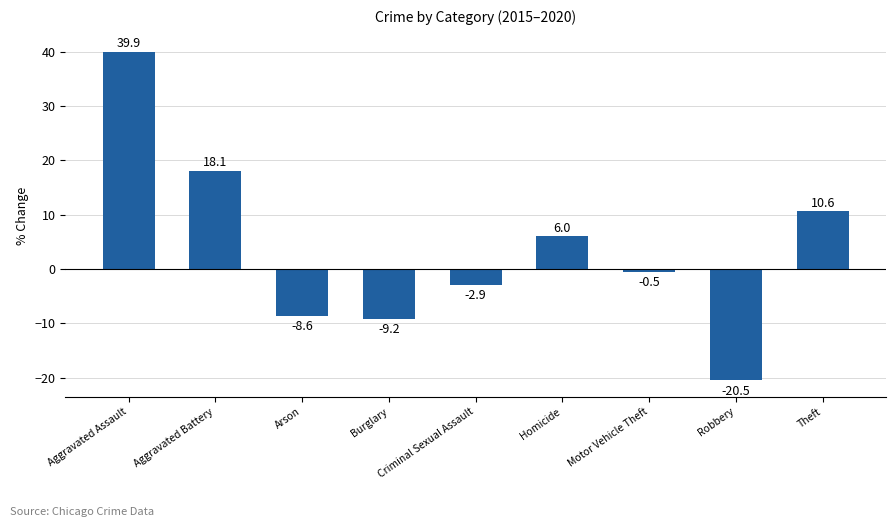

How many data points are less than 0?

5